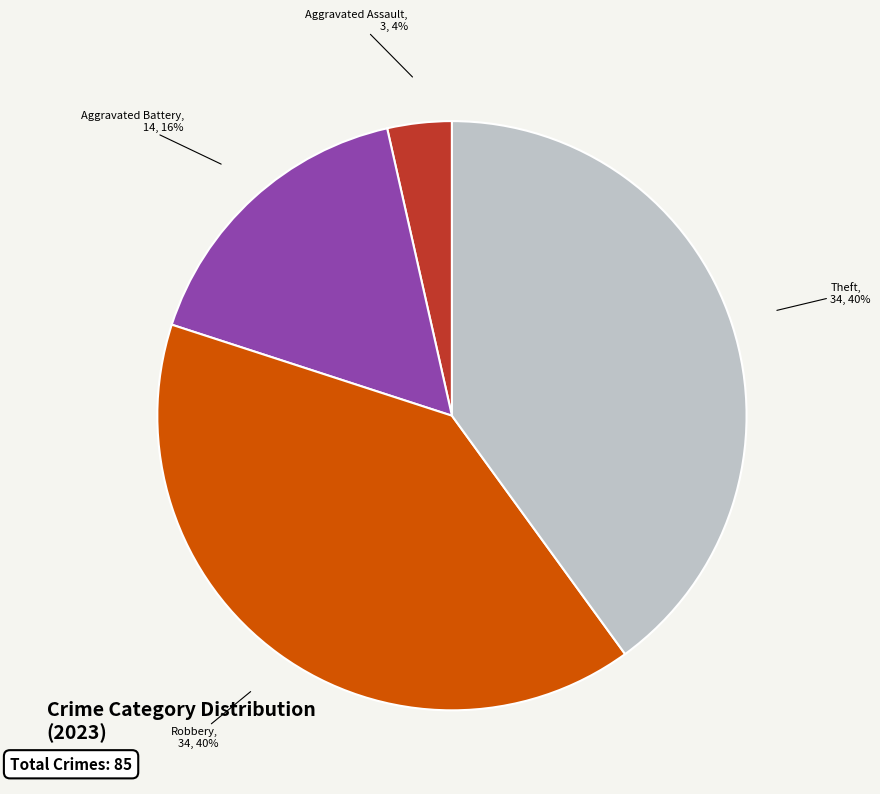

Does any single category account for the majority?

No